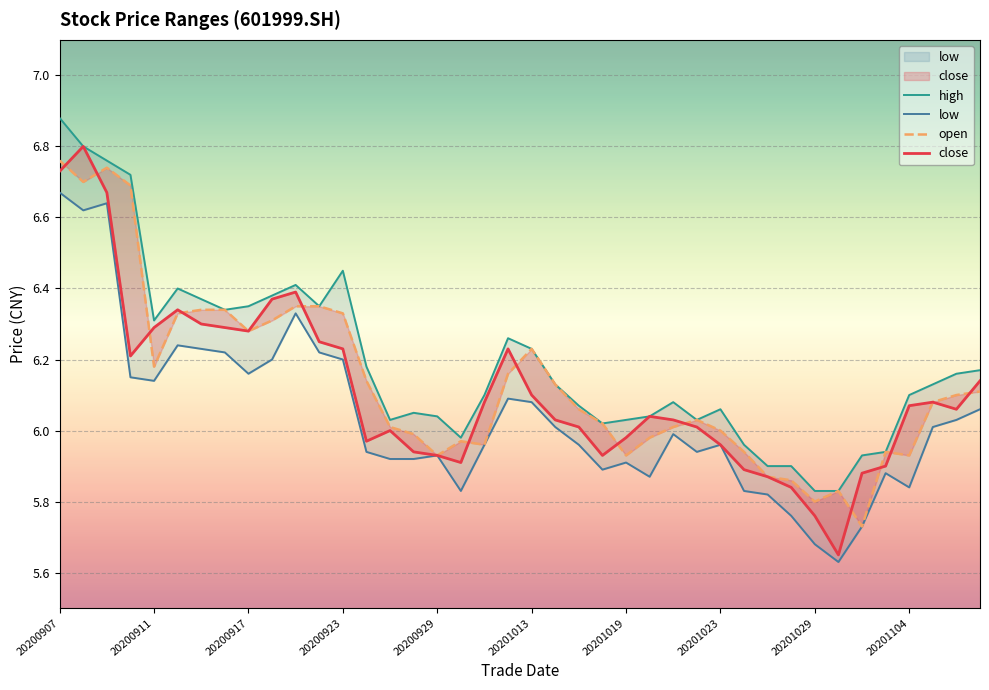

At which label does close first exceed 6?

20200907